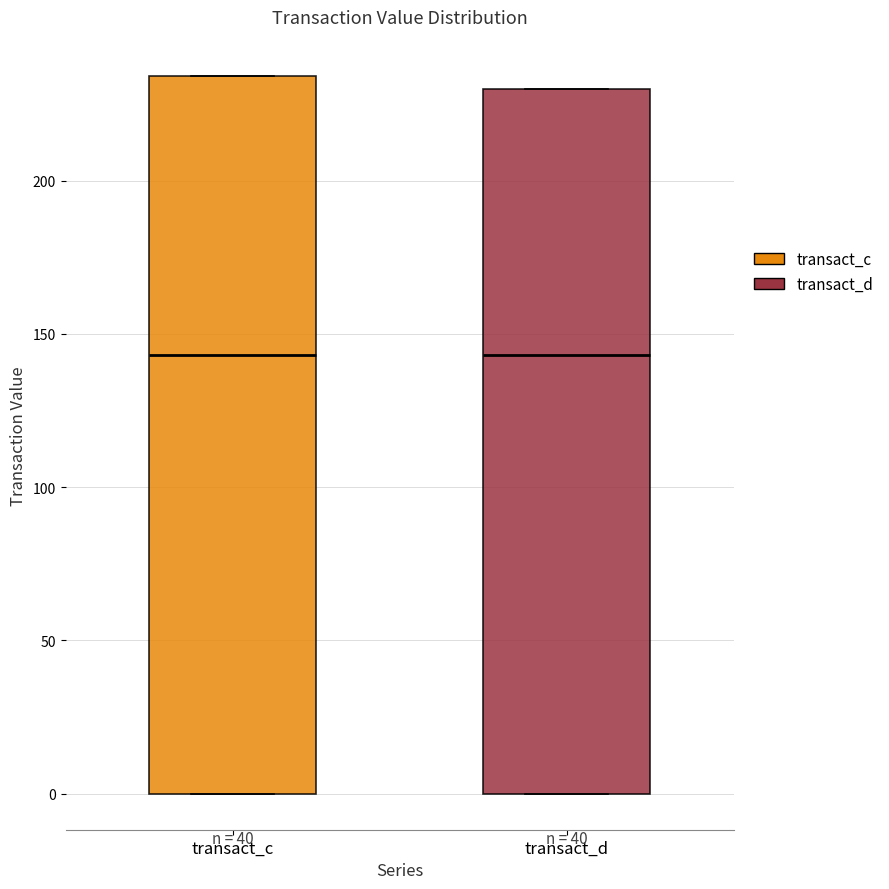

Where does the median line of the box for transact_d sit on the y-axis? The values are not printed on the chart, so give them approximately, as read against the axis.

145